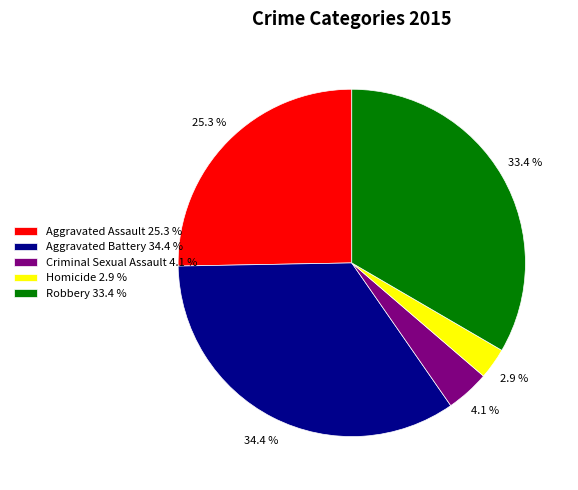

What percentage is the Homicide slice, to the nearest percent?

3%